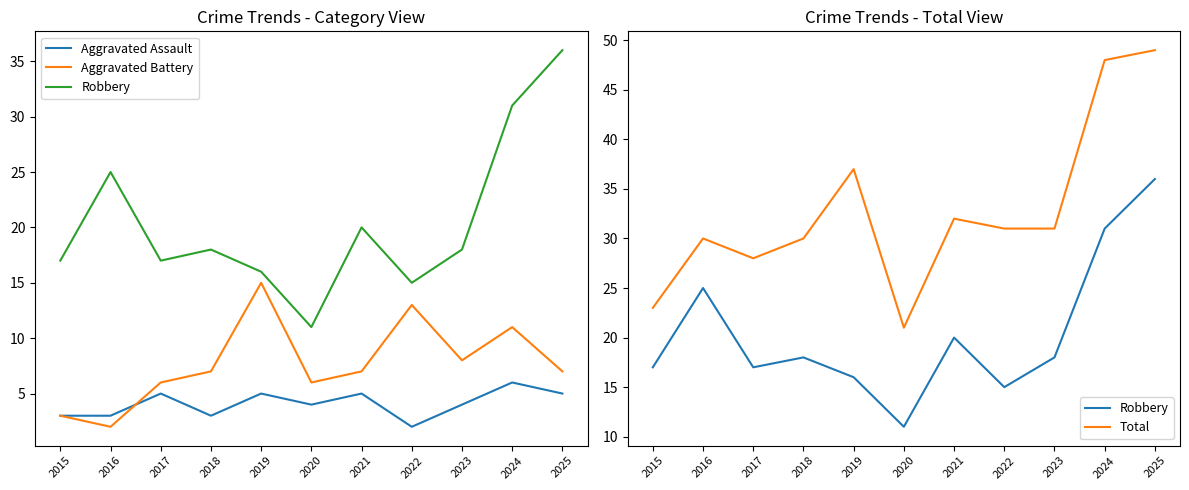

True or false: Aggravated Assault and Total intersect in this chart.

False